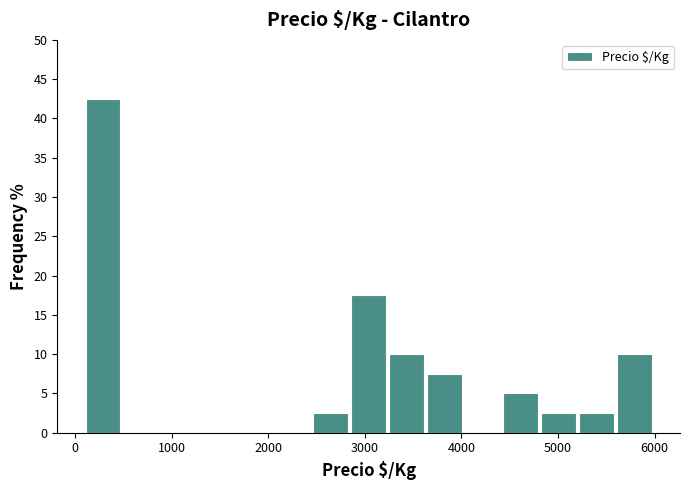

Around what value on the x-axis is the tallest bar? Give the approximate position of its centre, as read against the axis.

300